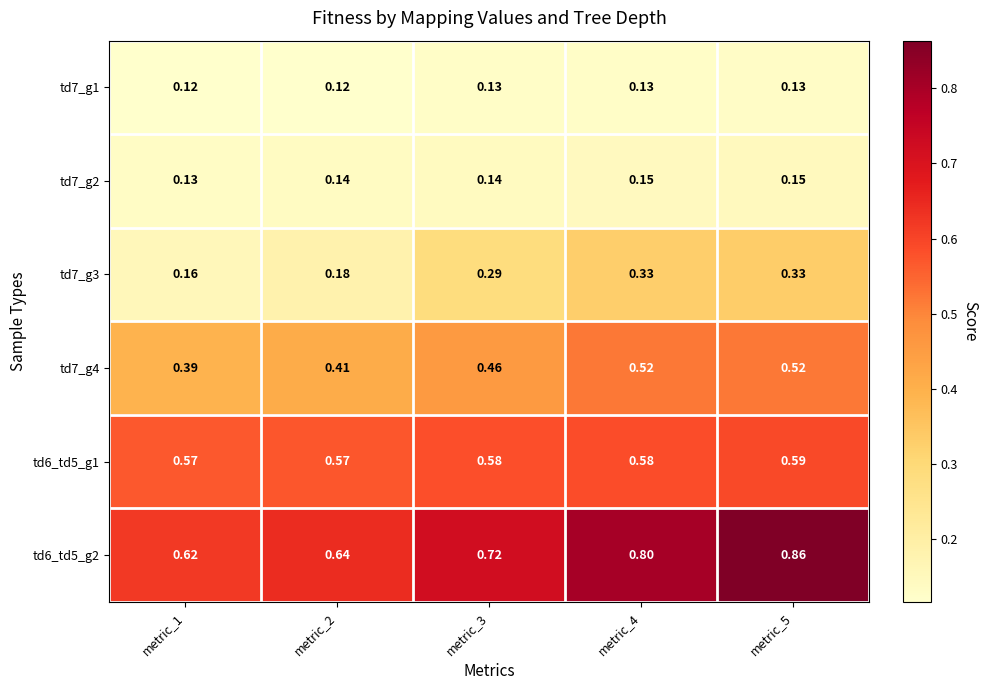

At which category is the sum across all series the highest?

metric_5